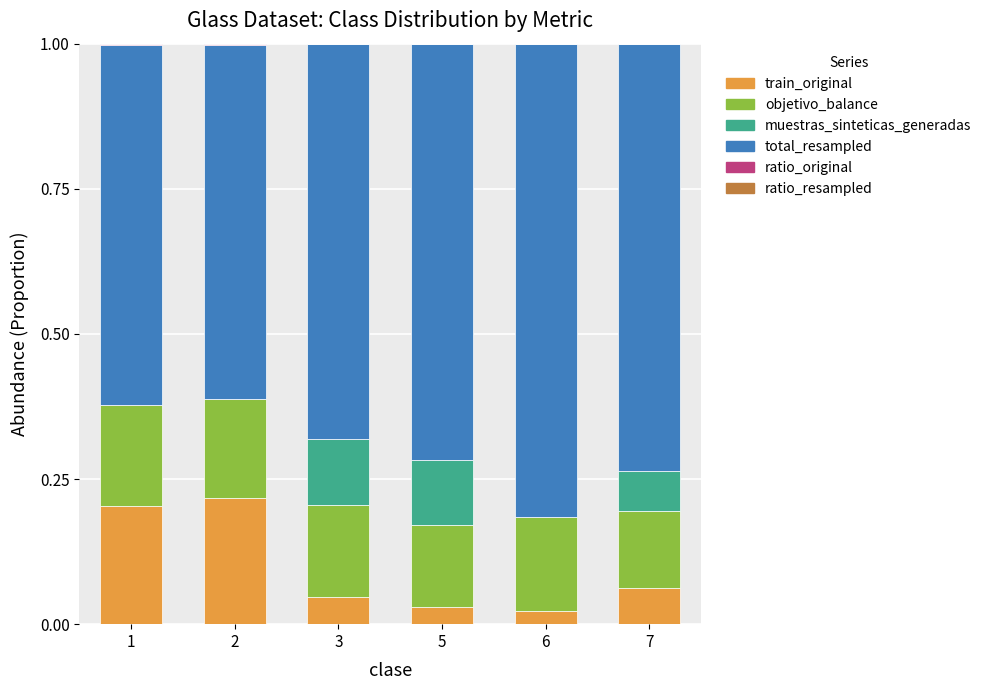

The value of train_original at 2 is 0.0. True or false?

False